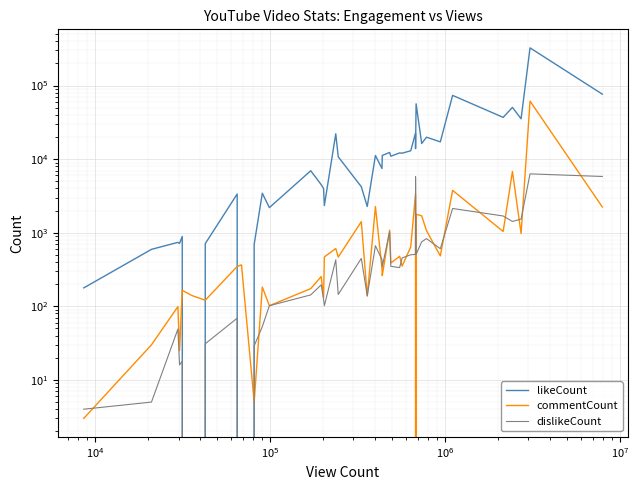

Is this an area chart (filled region under the line)?

No